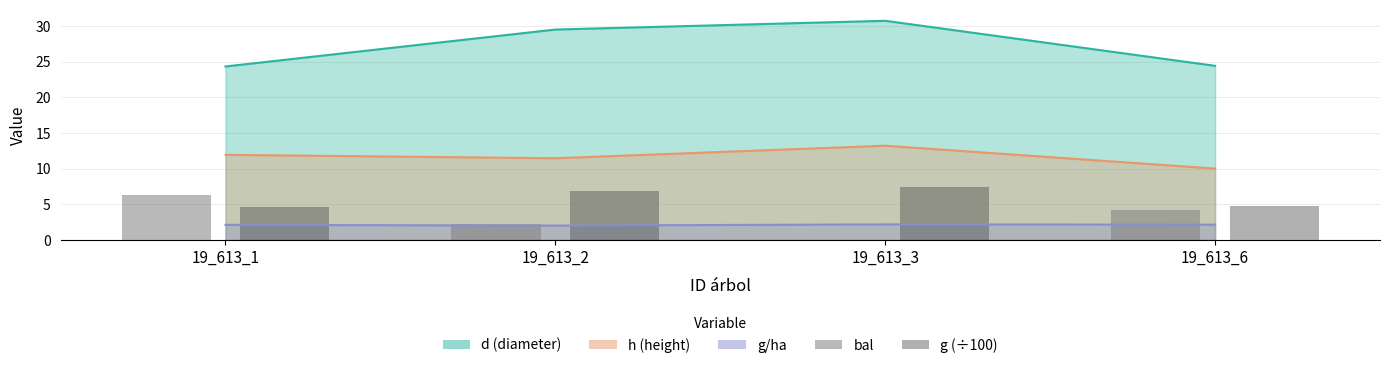

At how many categories does at least one series exceed 3?

4